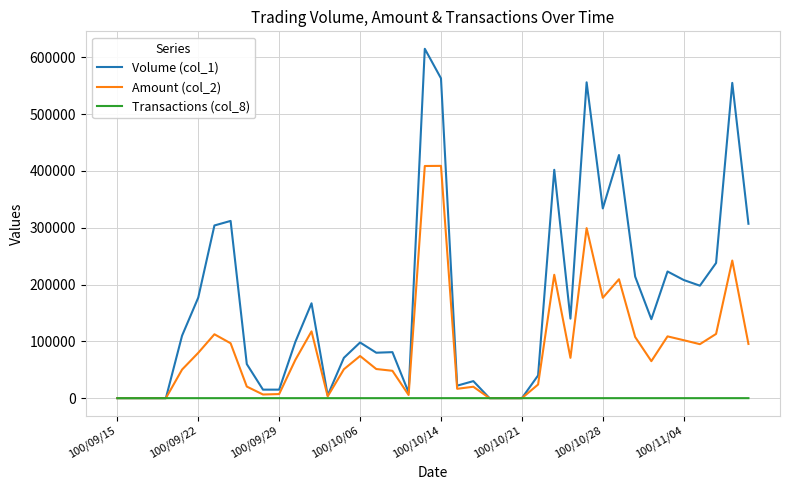

What is the maximum value shown in the chart?

615000